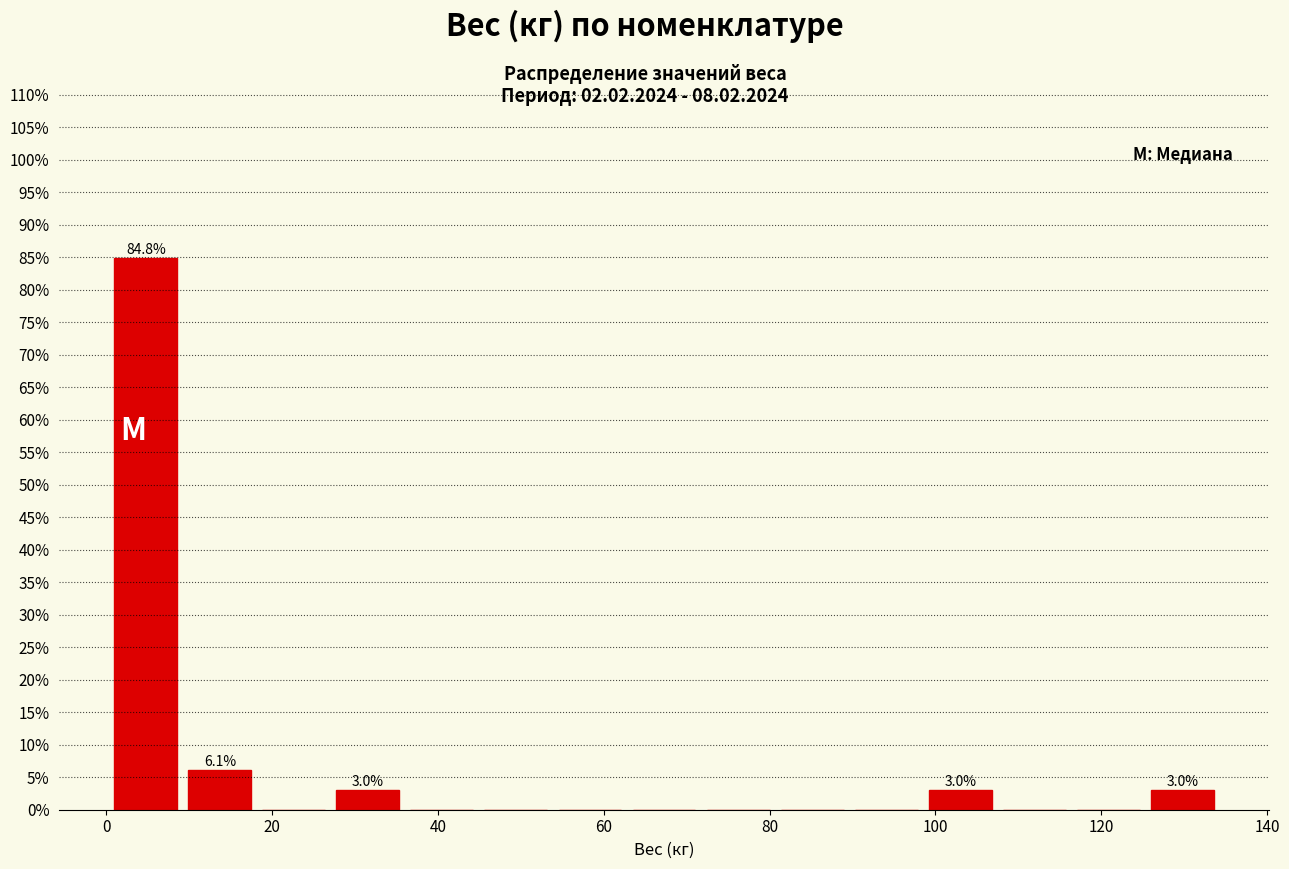

Over which range of the x-axis is the bar tallest?

0 to 10